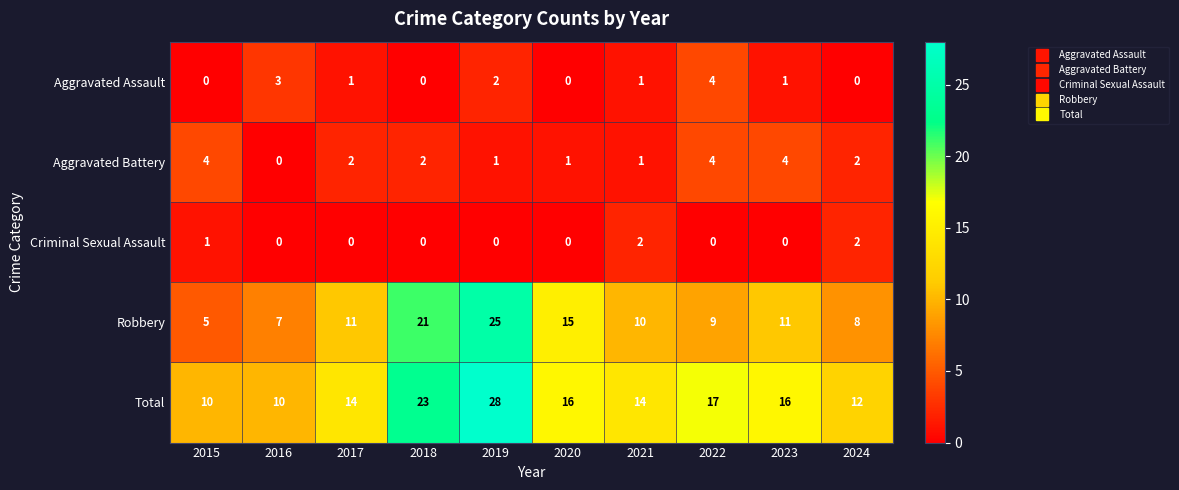

What is the total value across all series at 2022?

34